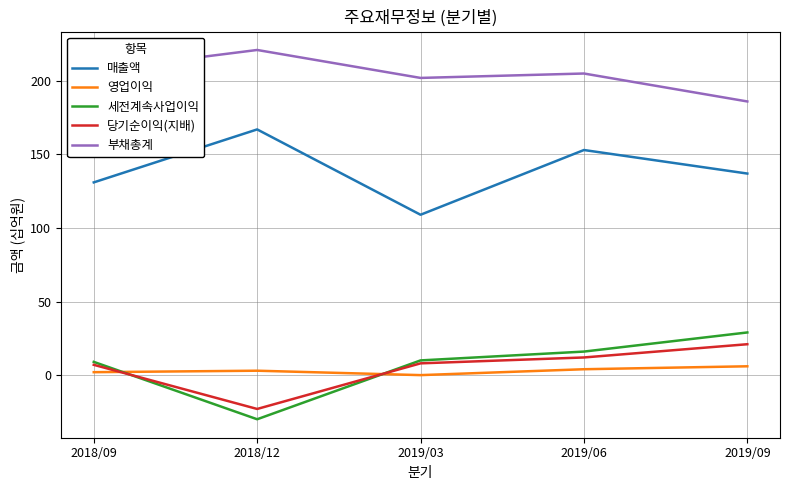

The value of 세전계속사업이익 at 2018/09 is 9. True or false?

True